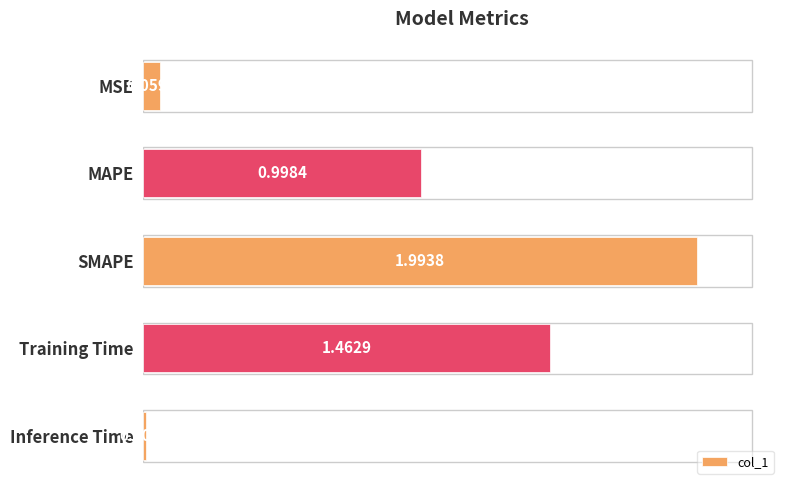

Which category has the lowest value across all series?

Inference Time